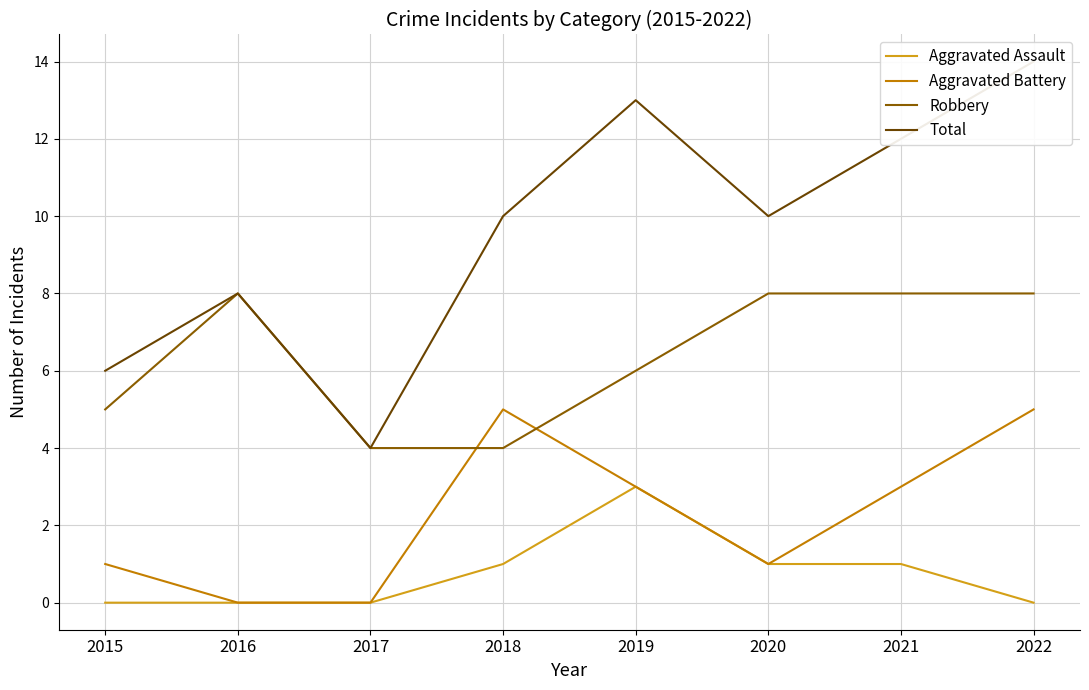

How many values in the Aggravated Assault series are below 1?

4